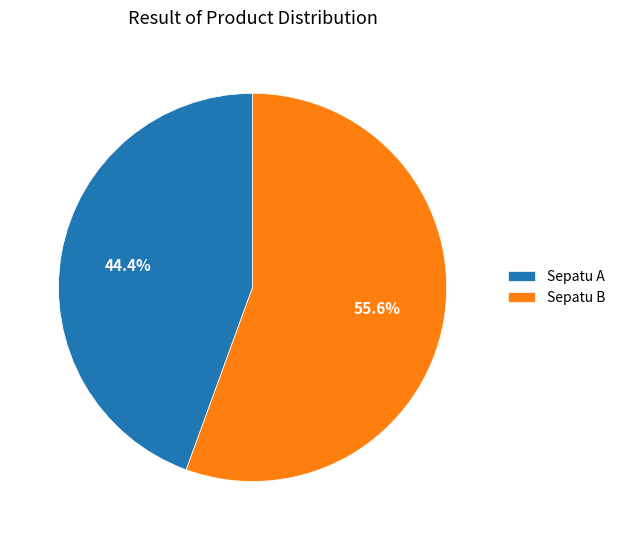

What percentage is the Sepatu B slice, to the nearest percent?

56%